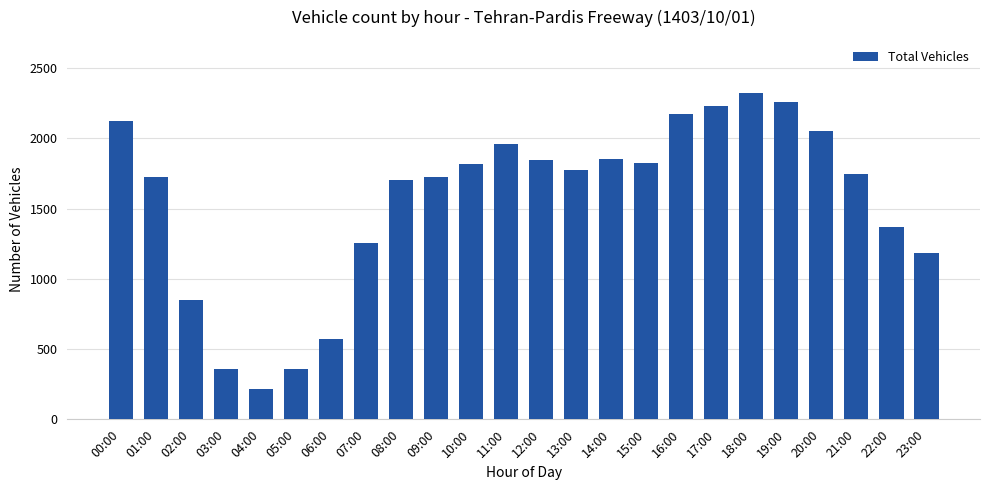

What is the average value?

1554